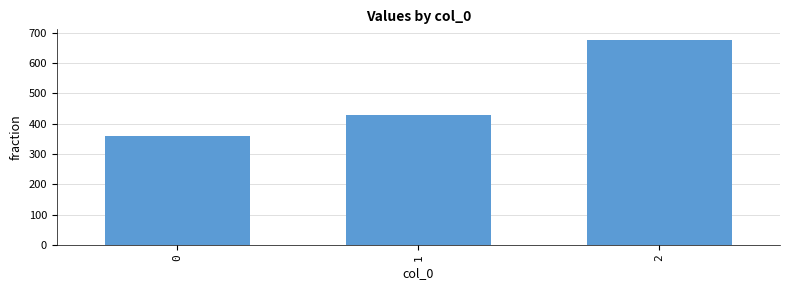

Rank the categories by value from highest to lowest.

2, 1, 0